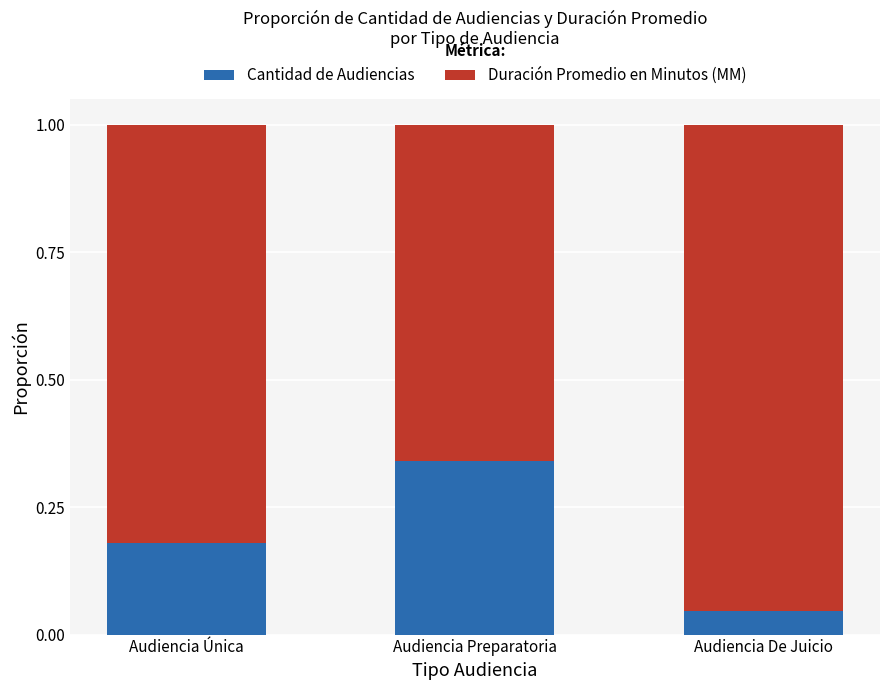

The Cantidad de Audiencias series shows 0.5 at Audiencia Preparatoria. True or false?

False